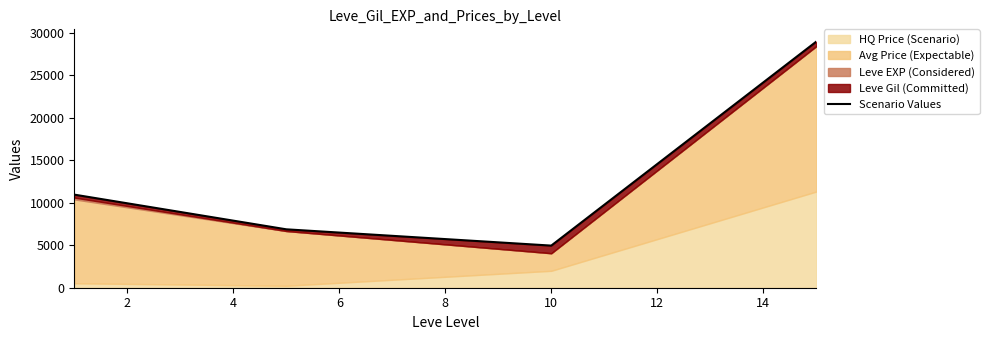

What is the value of the 3rd point from the left?

4952.3